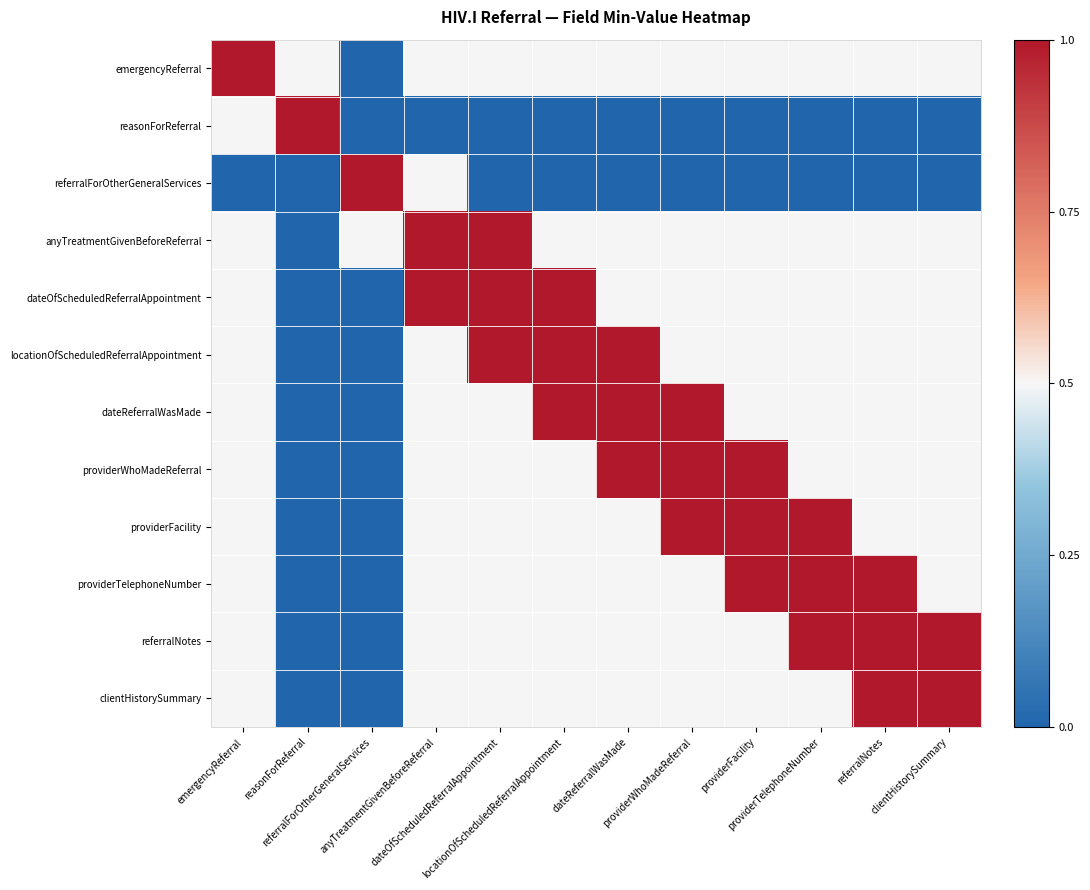

Which series has the largest range (max minus min)?

emergencyReferral